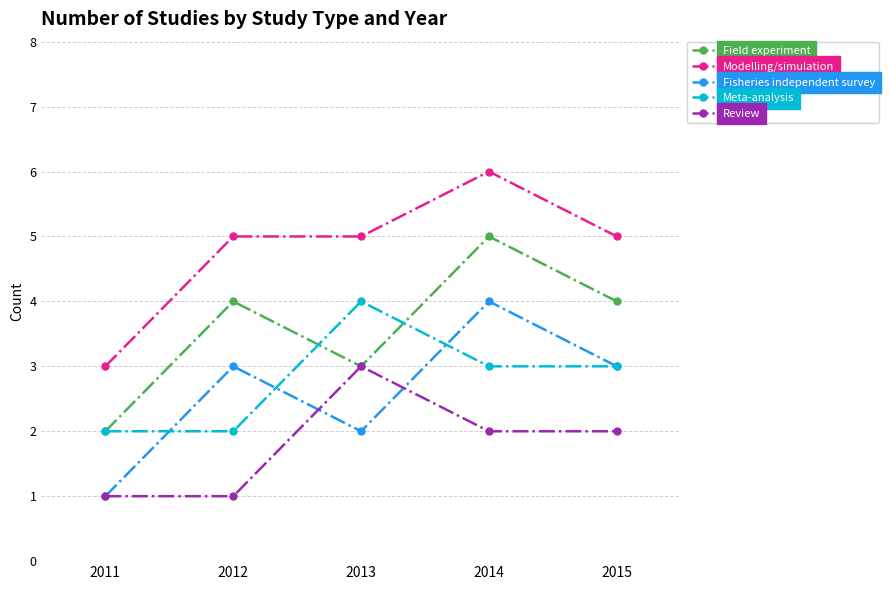

Is the value of Fisheries independent survey at 2011 greater than the value of Field experiment at 2012?

No